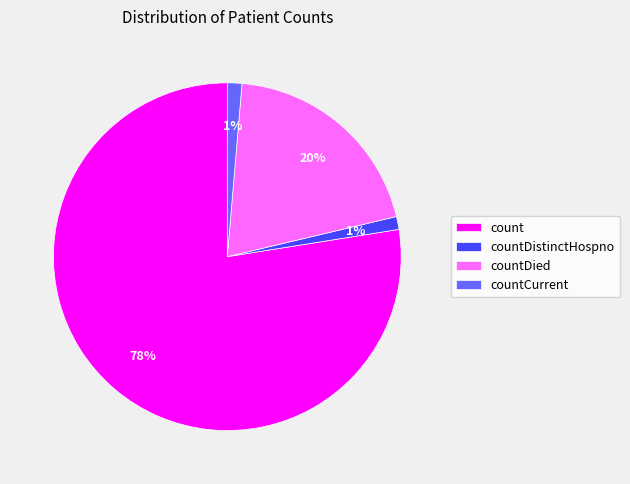

Does any single category account for the majority?

Yes